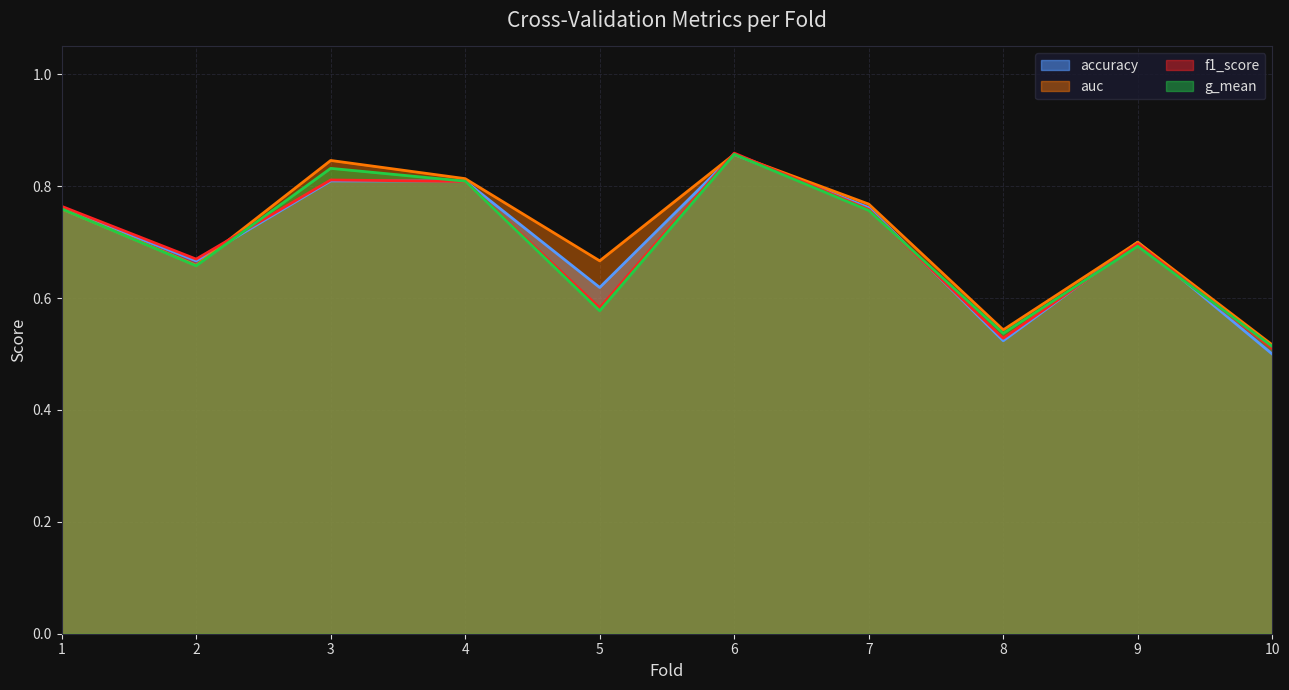

How many interior local peaks does the accuracy series have?

2